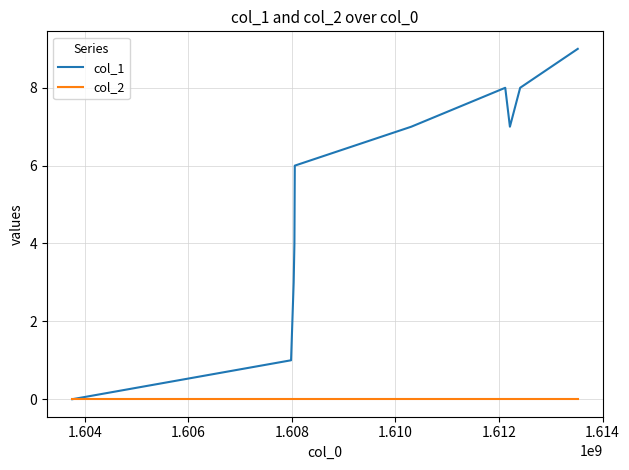

Which series has the largest total across all categories?

col_1